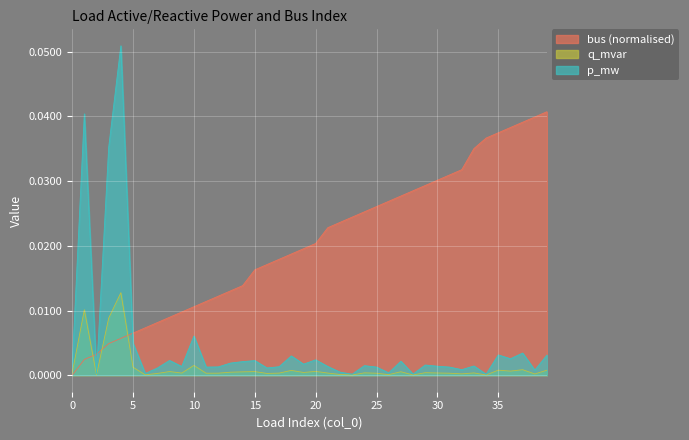

Is it true that bus equals 0.0 at 6?

True